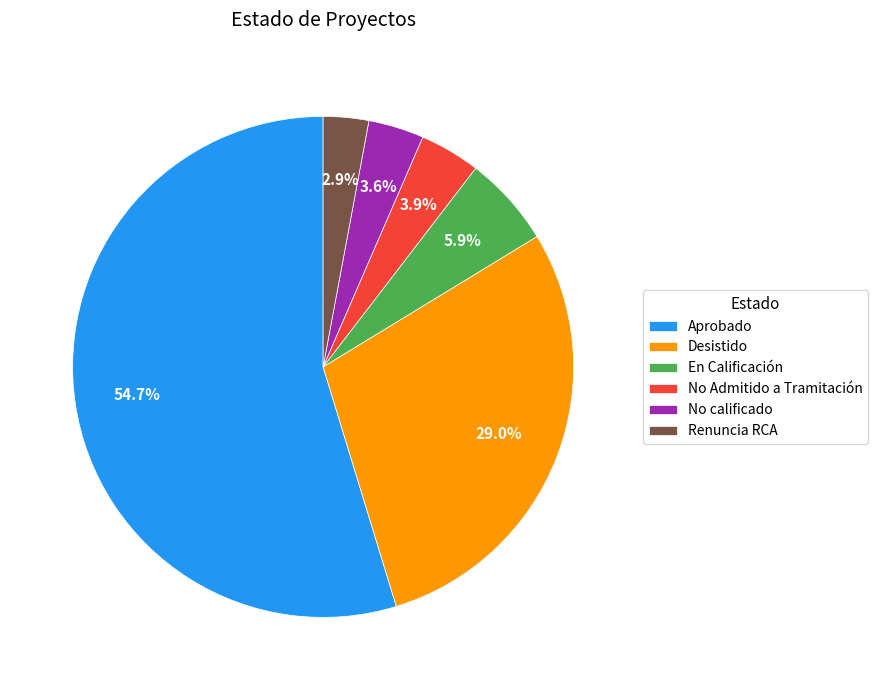

How many slices are in this pie chart?

6